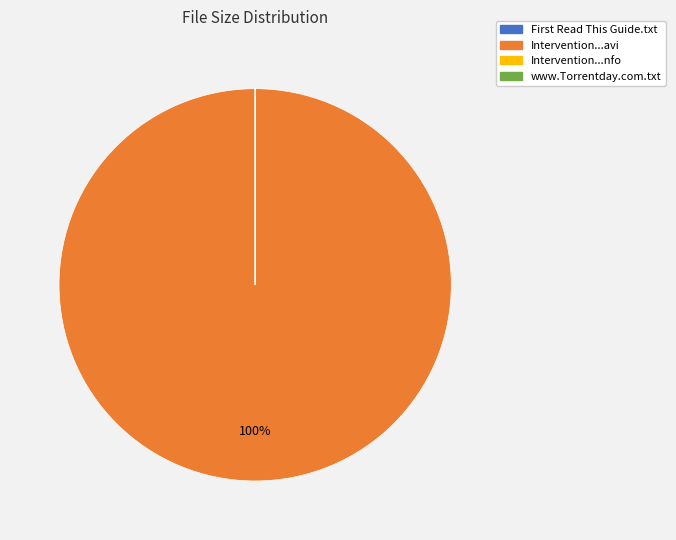

To the nearest percent, what is the average slice percentage?

25%